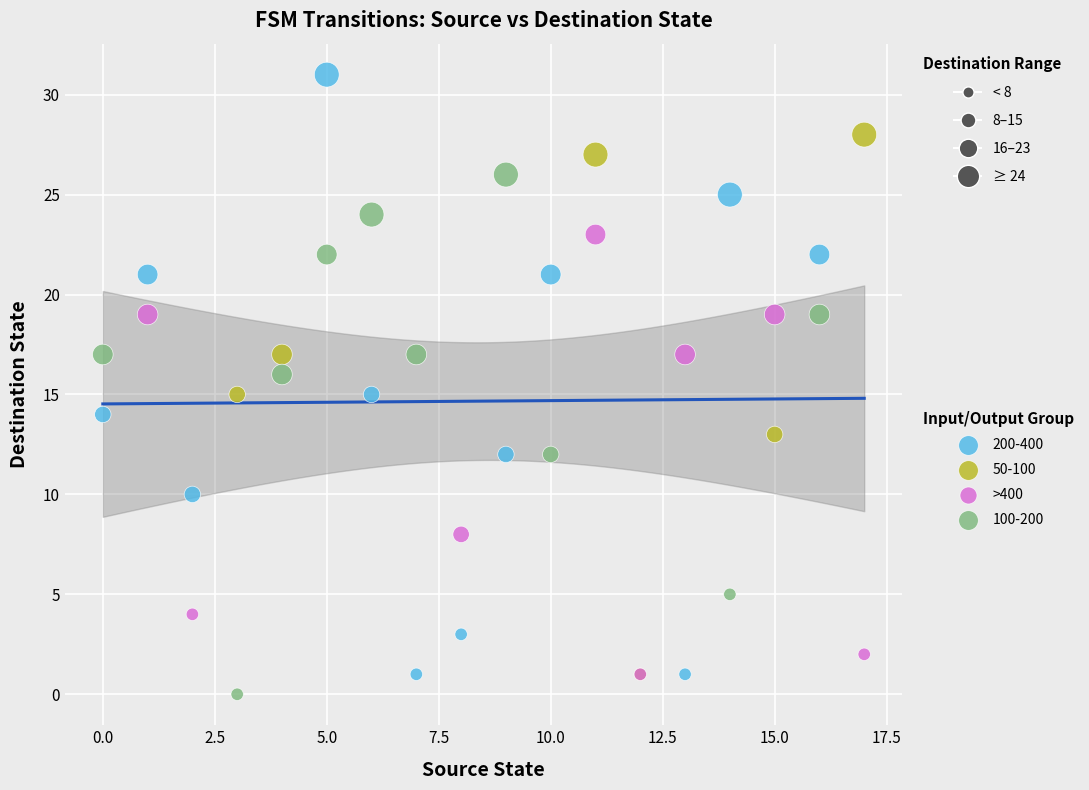

Which series has the widest spread of Y values?

200-400